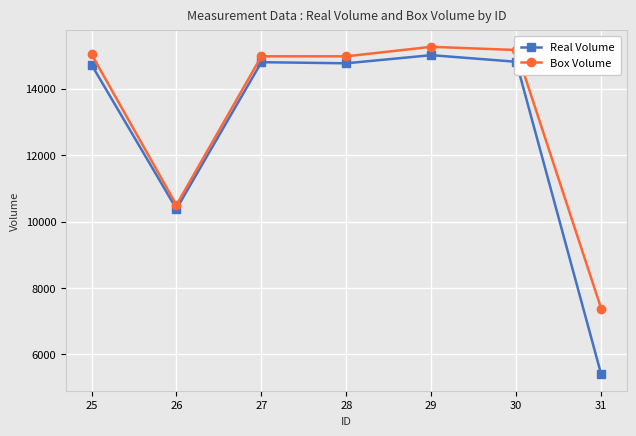

True or false: Real Volume has a value of 15013 at 29.

True